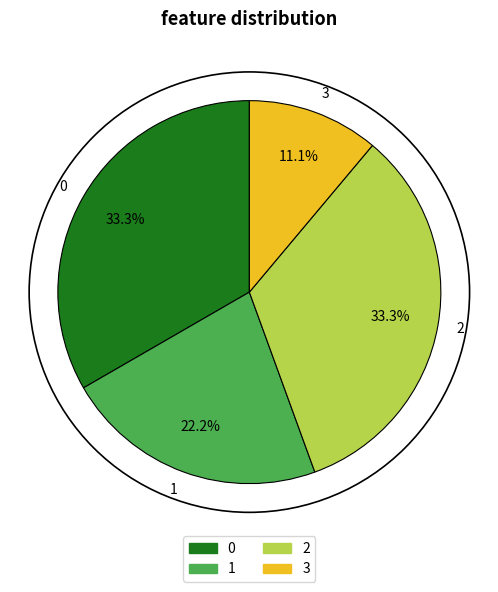

Is it true that 1 is 22% of the pie?

True